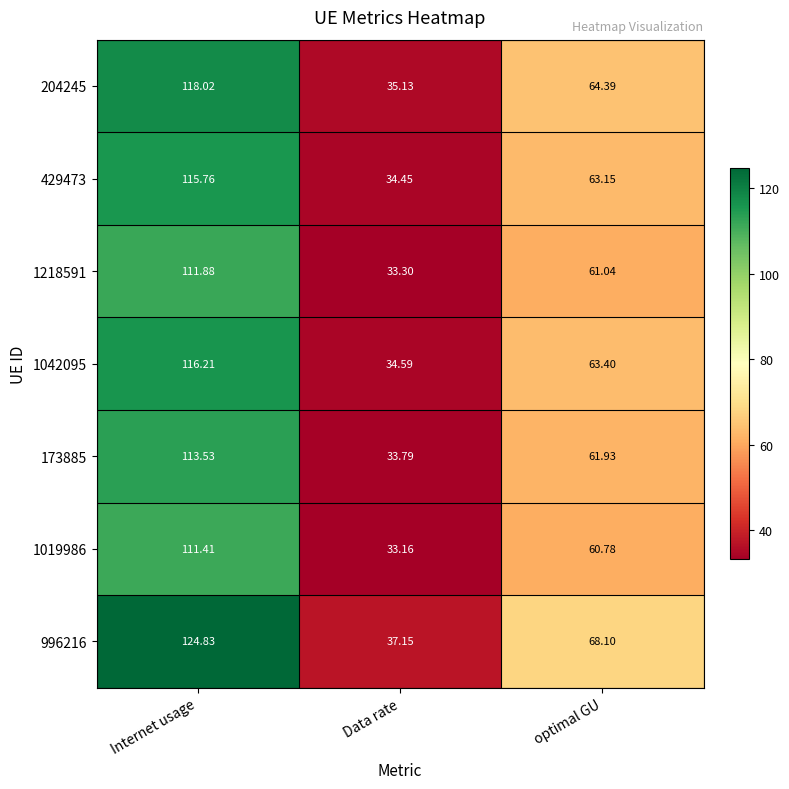

Where is 204245 nearest to the value 76?

optimal GU